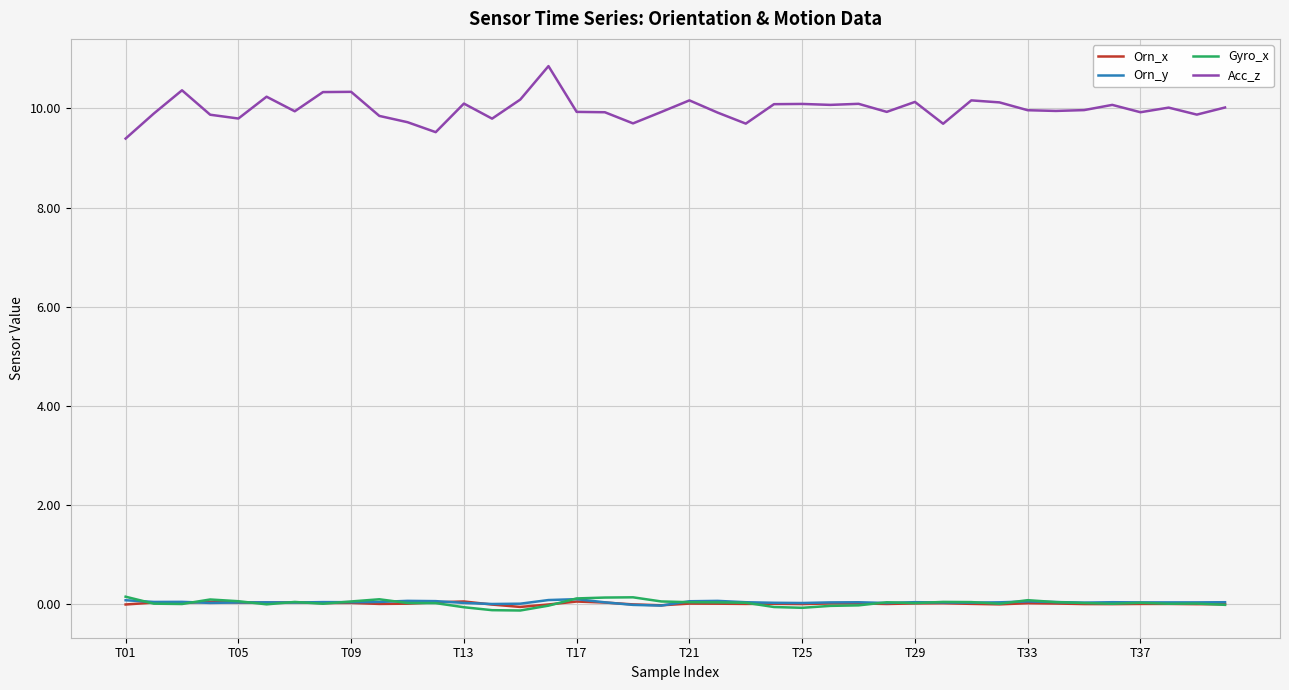

How many distinct data groups are displayed?

4